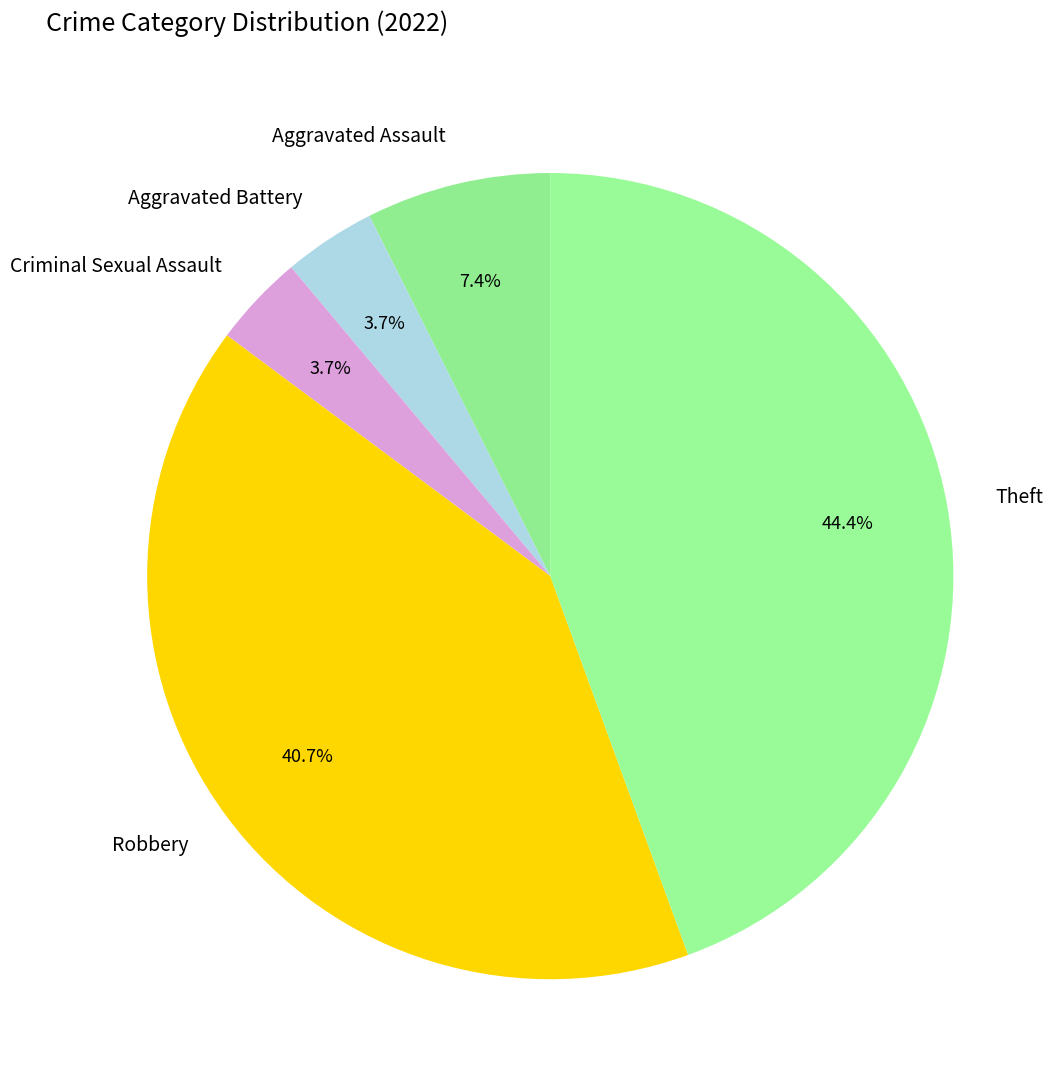

What is the largest slice in the pie chart?

Theft